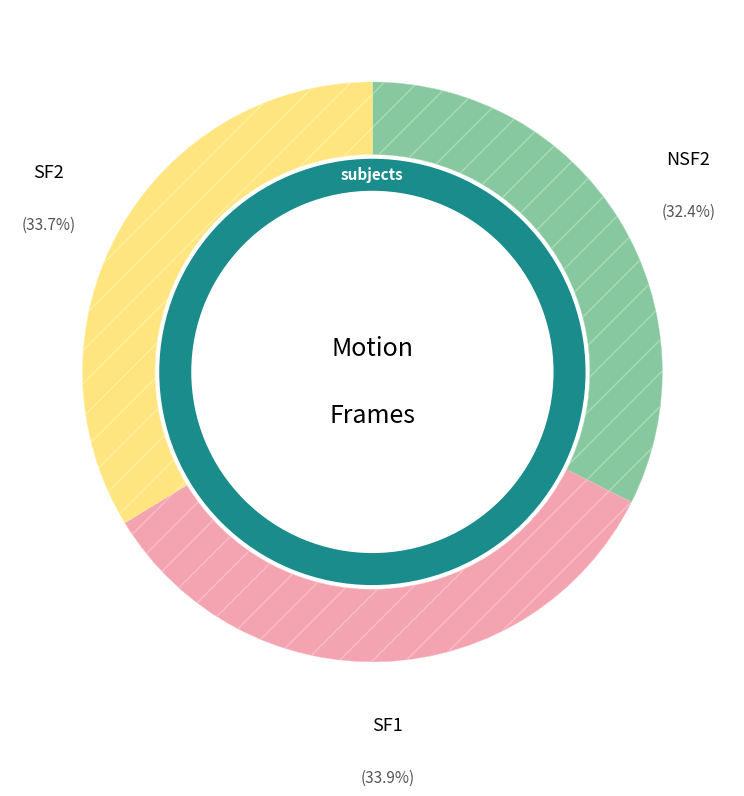

What percentage is the SF2 slice, to the nearest percent?

34%